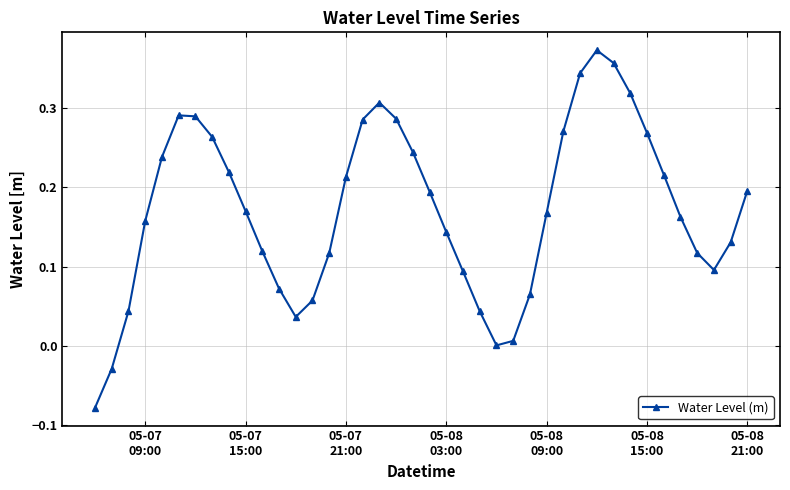

How many interior local valleys (lower than both neighbors) does the data have?

3